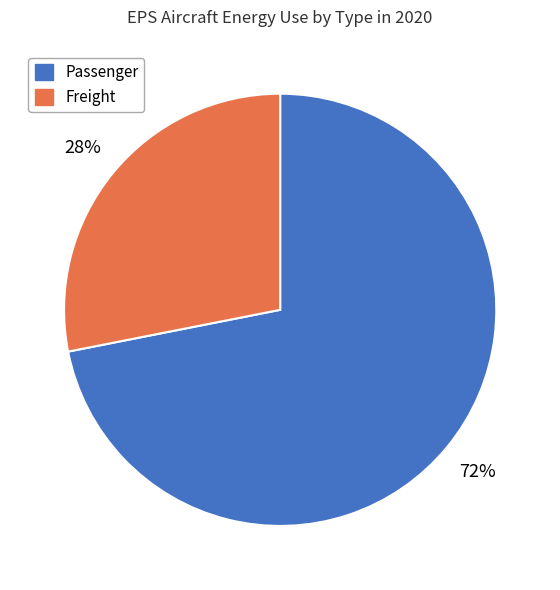

To the nearest percent, what is the average slice percentage?

50%